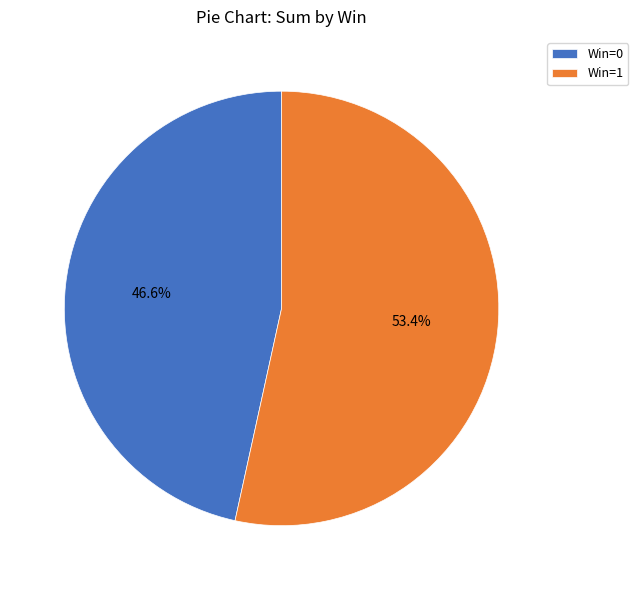

Count the number of slices in the pie.

2